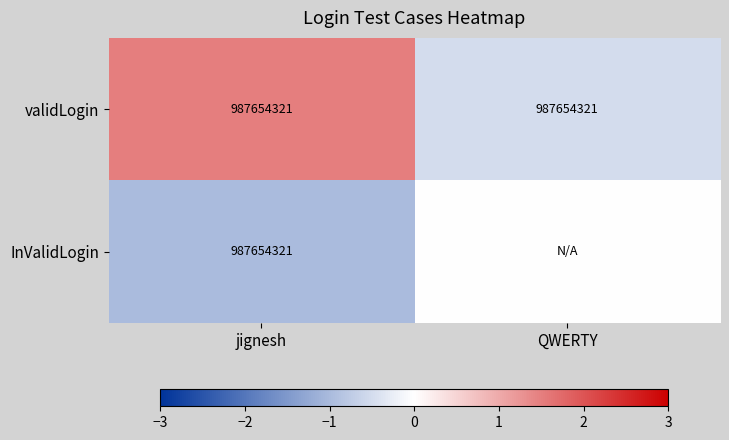

What is the total value across all series at jignesh?

1975308642